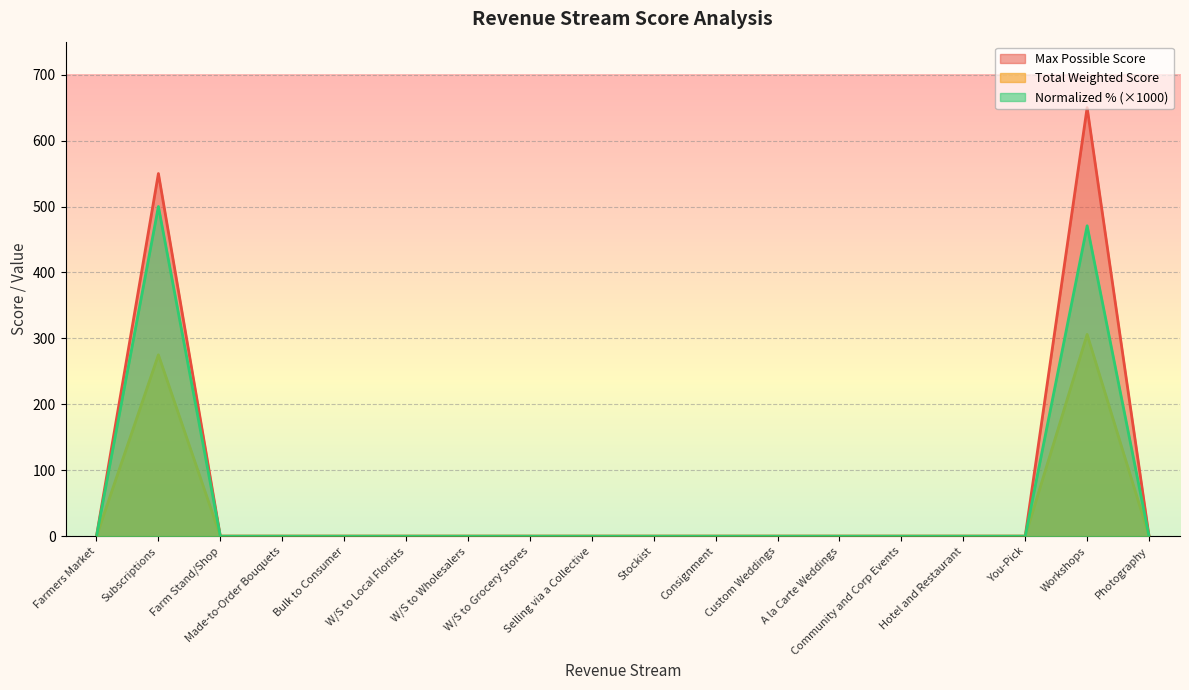

True or false: Max Possible Score and Normalized % intersect in this chart.

False